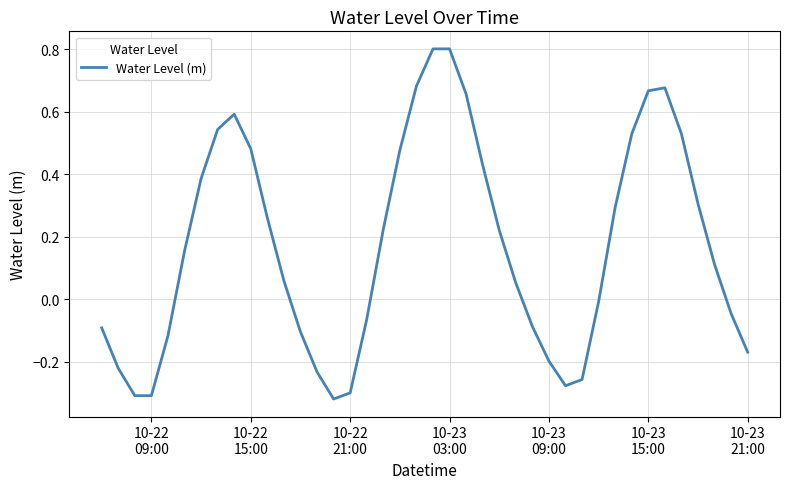

True or false: there are more than 1 points higher than both neighbors.

True